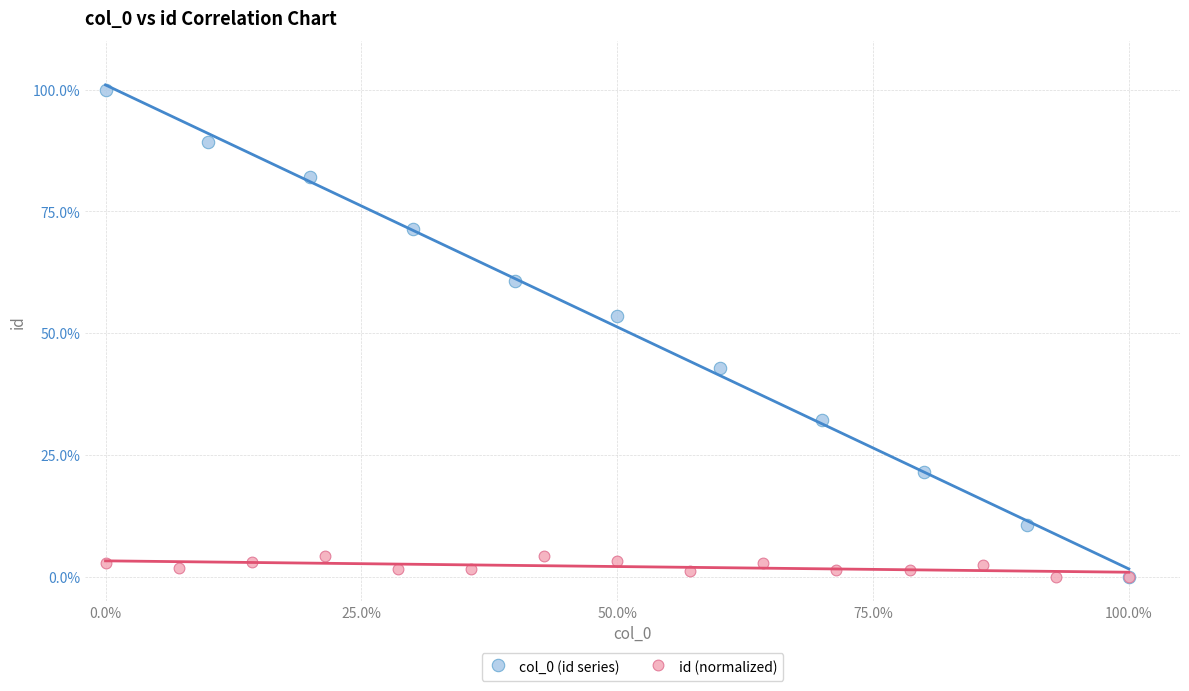

Which series contains the highest Y value?

col_0 (id series)